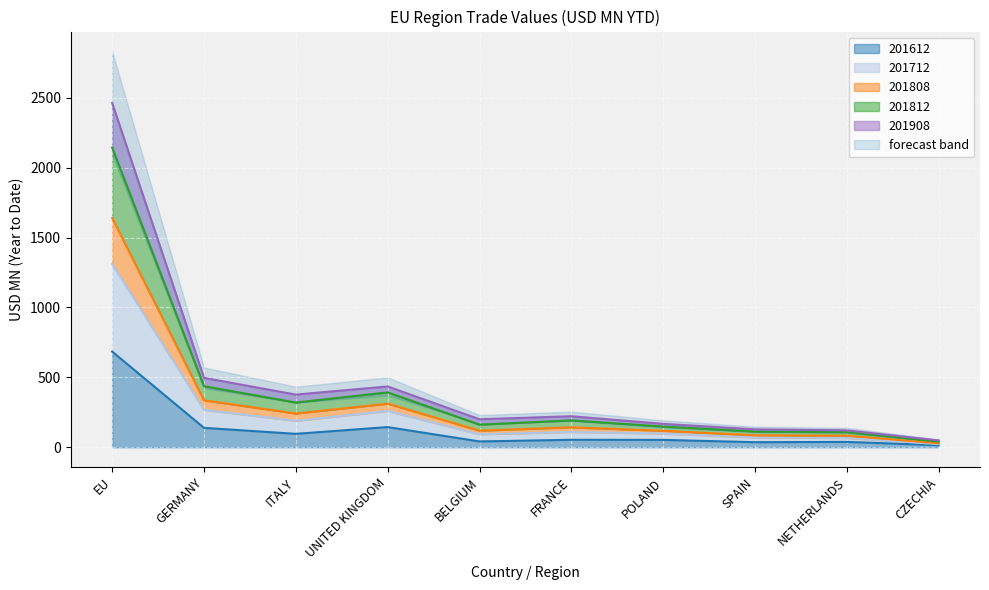

True or false: 201908 line and 201812 line cross at least once.

False